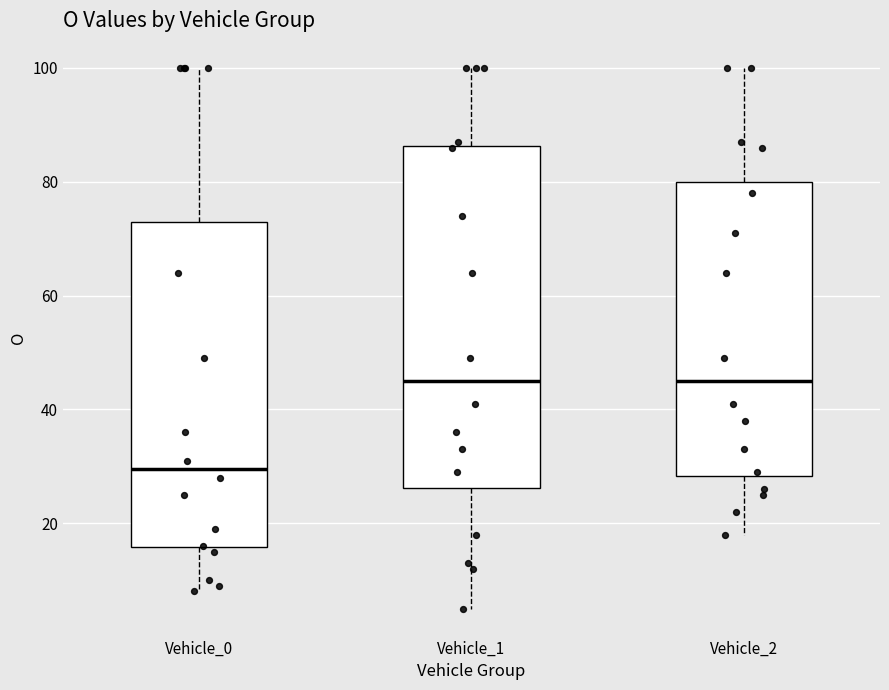

Comparing the boxes themselves (not the whiskers), which one is the tallest?

Vehicle_1